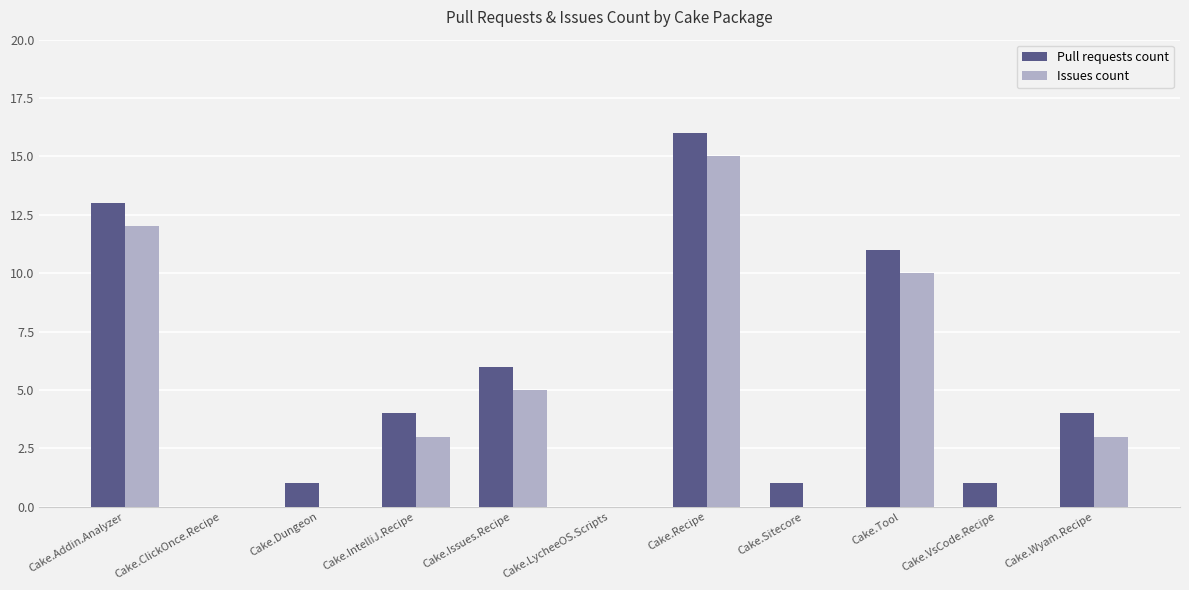

What are all the series names shown in the legend?

Pull requests count, Issues count